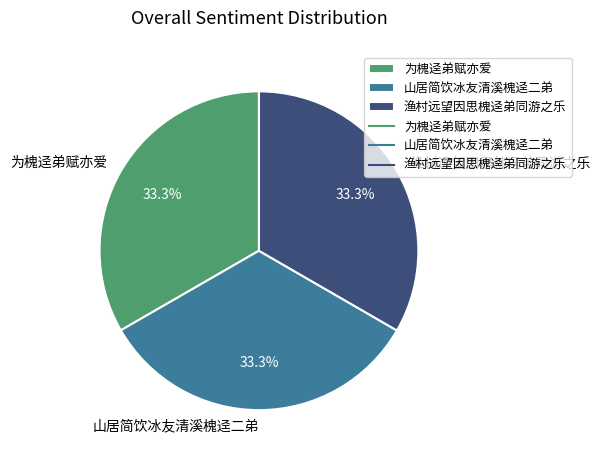

Approximately how many times larger is the value at 渔村远望因思槐迳弟同游之乐 compared to 为槐迳弟赋亦爱?

1.0